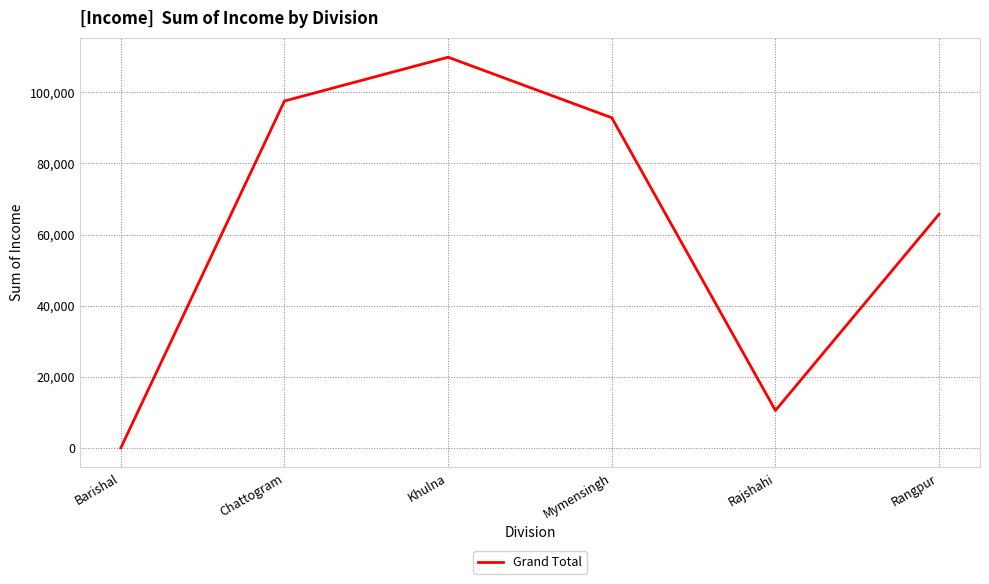

Count the number of categories in the chart.

6